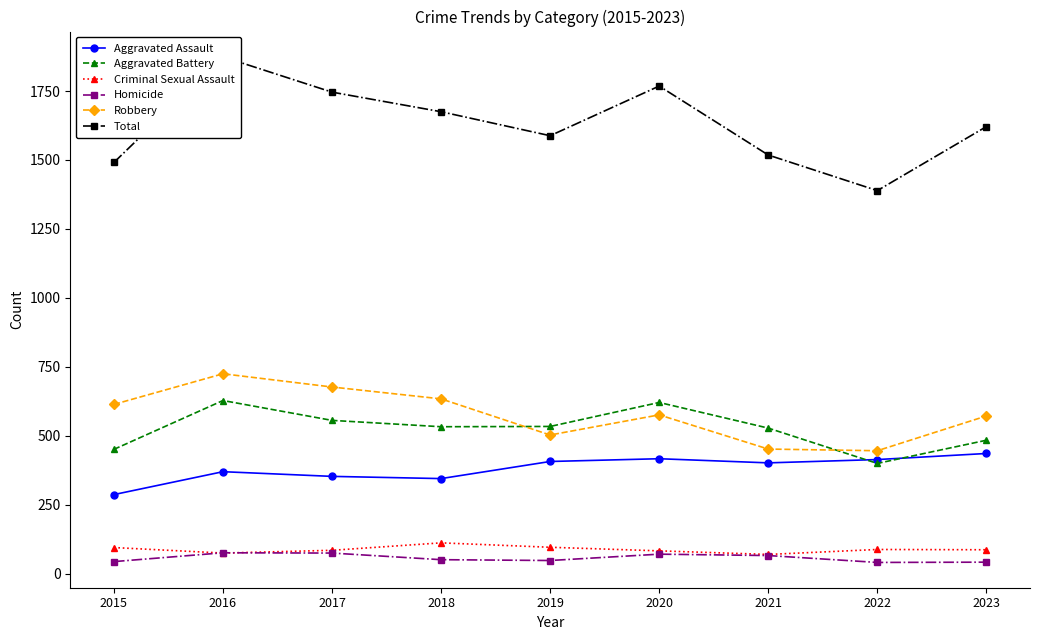

What is the sum of the Aggravated Battery values at 2016 and 2022?

1028